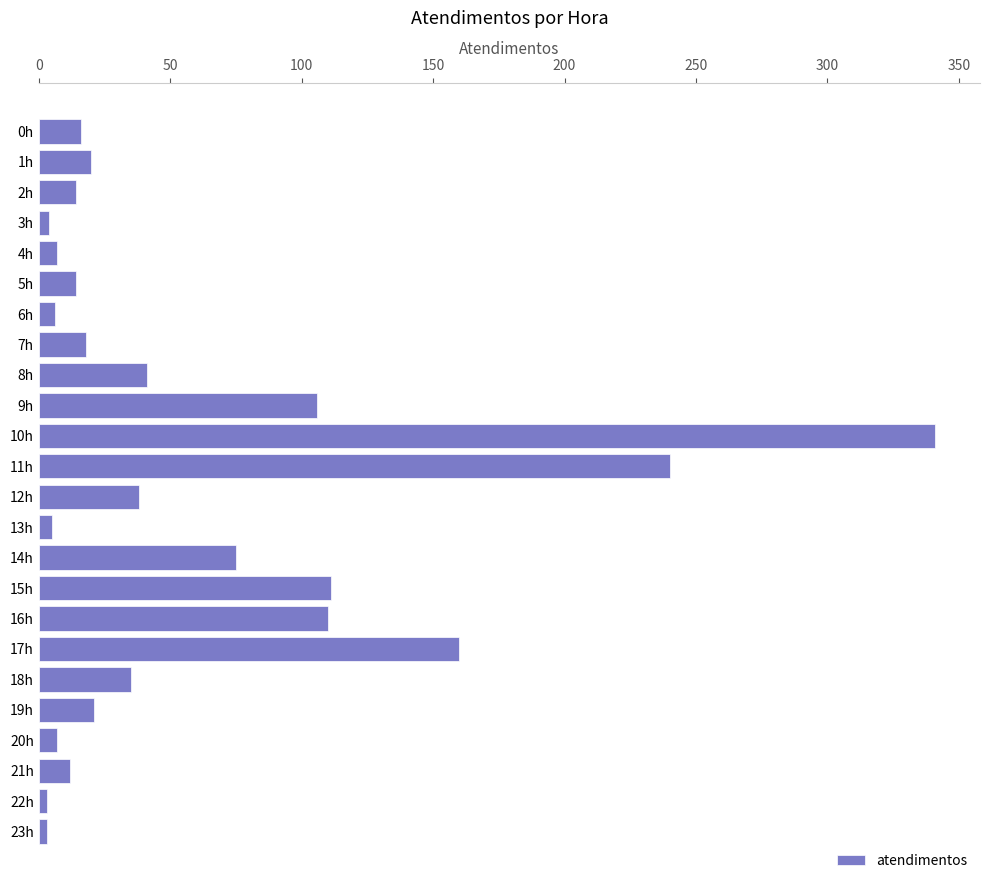

What is the label of the 15th bar from the bottom?

9h